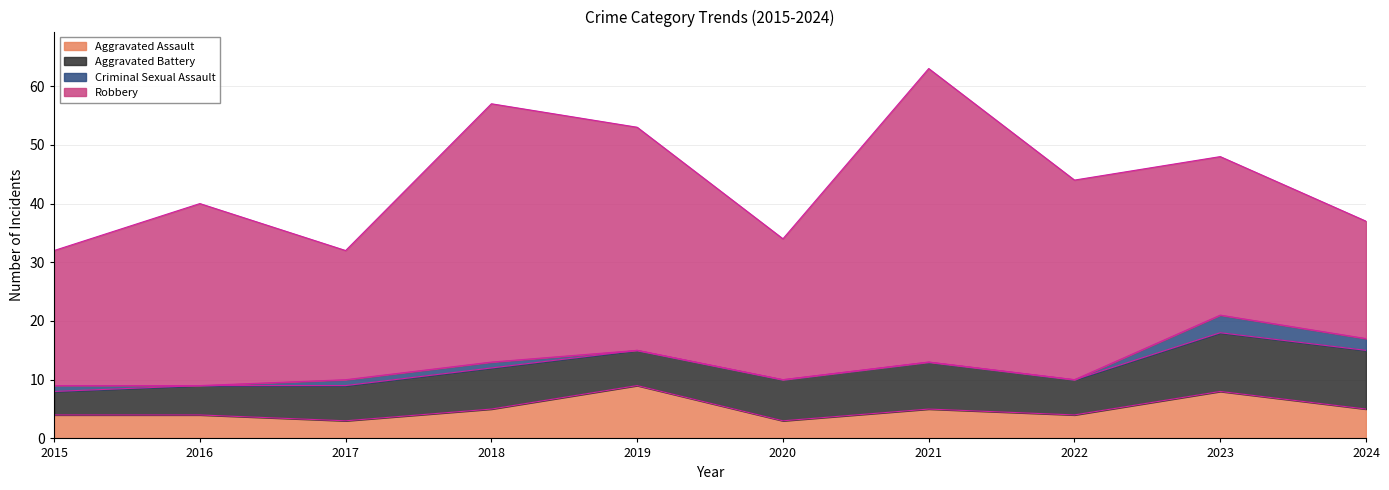

The value of Robbery at 2019 is 38. True or false?

True